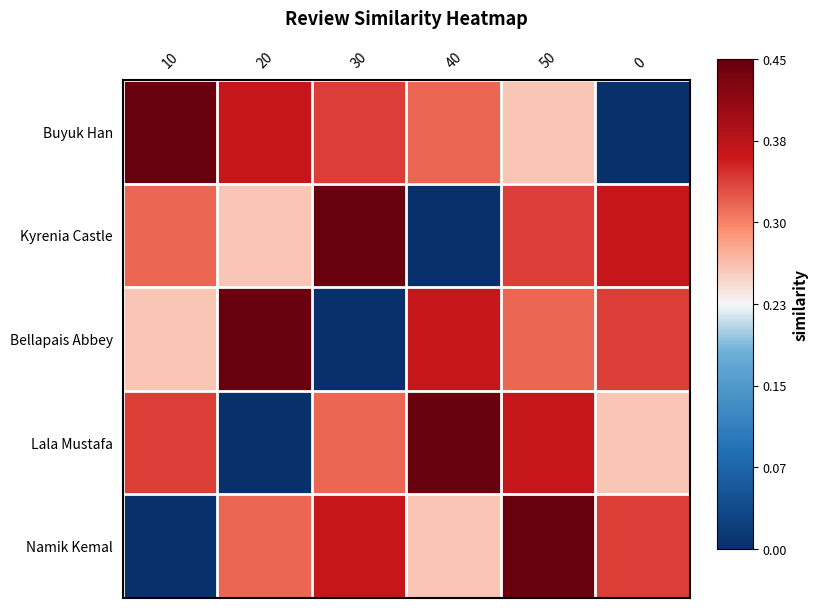

At which category is the sum across all series the highest?

50